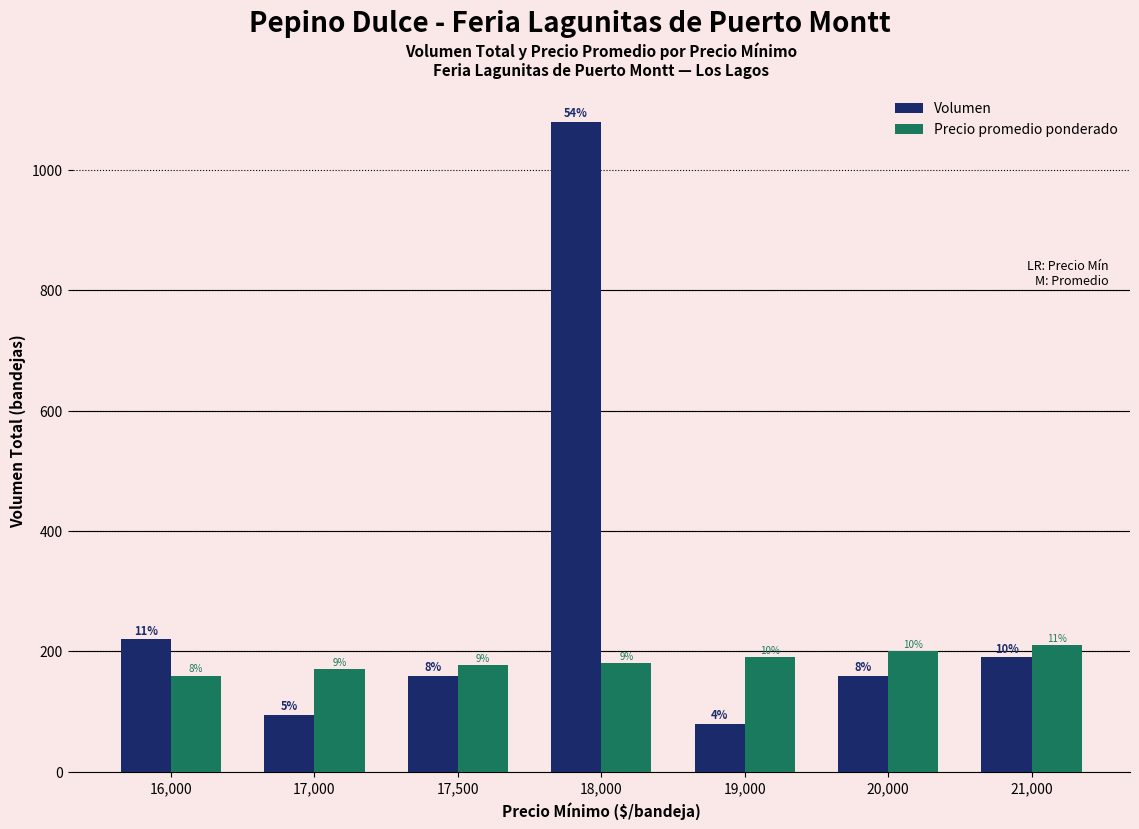

Reading left to right, extract all data points from this chart.

Volumen: 220.0	95.0	160.0	1080.0	80.0	160.0	190.0
Precio promedio ponderado: 160.0	170.0	177.5	180.0	190.0	200.0	210.0